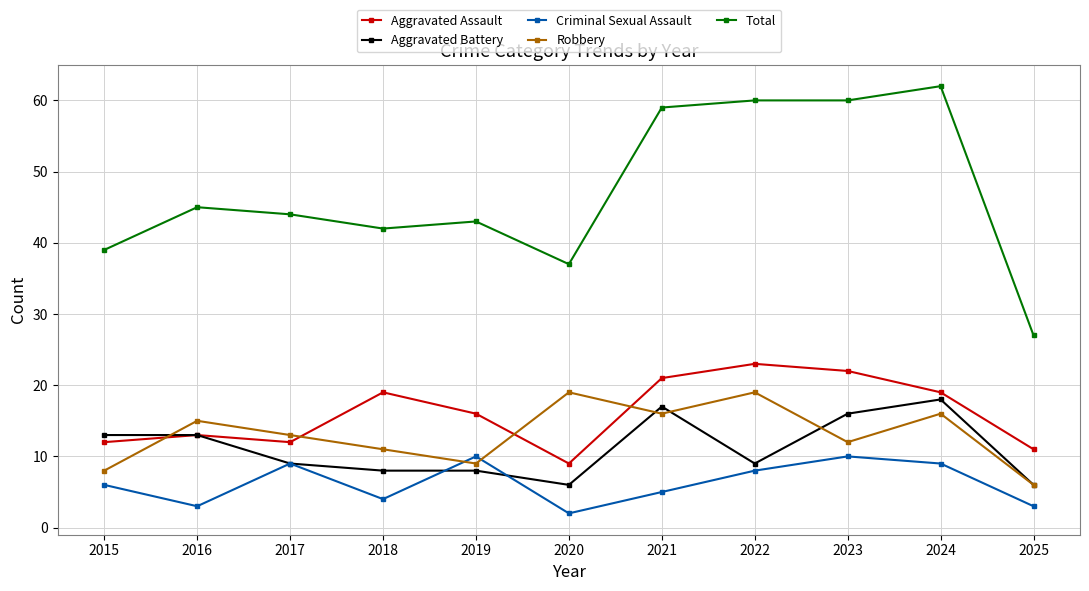

Reading right to left, extract all data points from this chart.

Aggravated Assault: 2025=11	2024=19	2023=22	2022=23	2021=21	2020=9	2019=16	2018=19	2017=12	2016=13	2015=12
Aggravated Battery: 2025=6	2024=18	2023=16	2022=9	2021=17	2020=6	2019=8	2018=8	2017=9	2016=13	2015=13
Criminal Sexual Assault: 2025=3	2024=9	2023=10	2022=8	2021=5	2020=2	2019=10	2018=4	2017=9	2016=3	2015=6
Robbery: 2025=6	2024=16	2023=12	2022=19	2021=16	2020=19	2019=9	2018=11	2017=13	2016=15	2015=8
Total: 2025=27	2024=62	2023=60	2022=60	2021=59	2020=37	2019=43	2018=42	2017=44	2016=45	2015=39